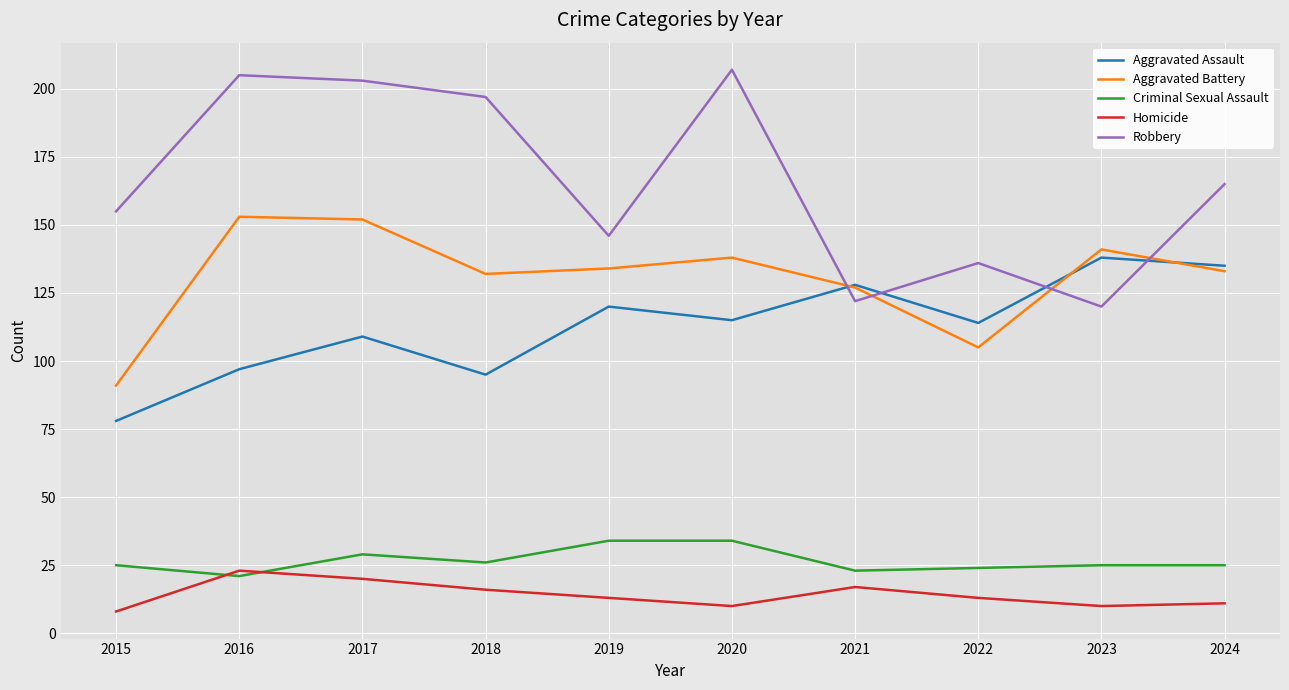

The value of Homicide at 2024 is 18. True or false?

False